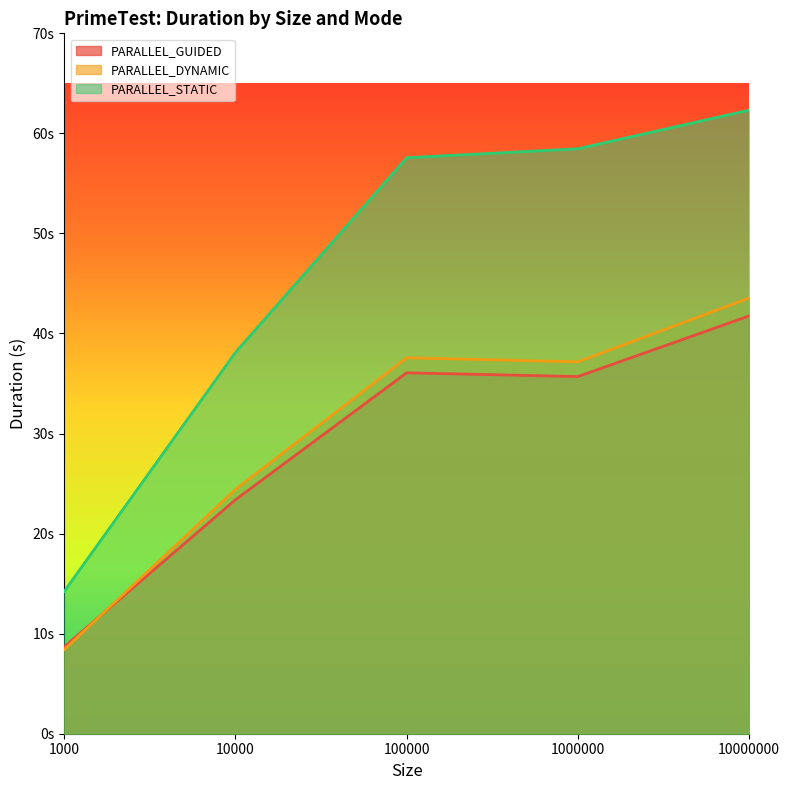

The value of PARALLEL_GUIDED at 10000 is 23.4. True or false?

True